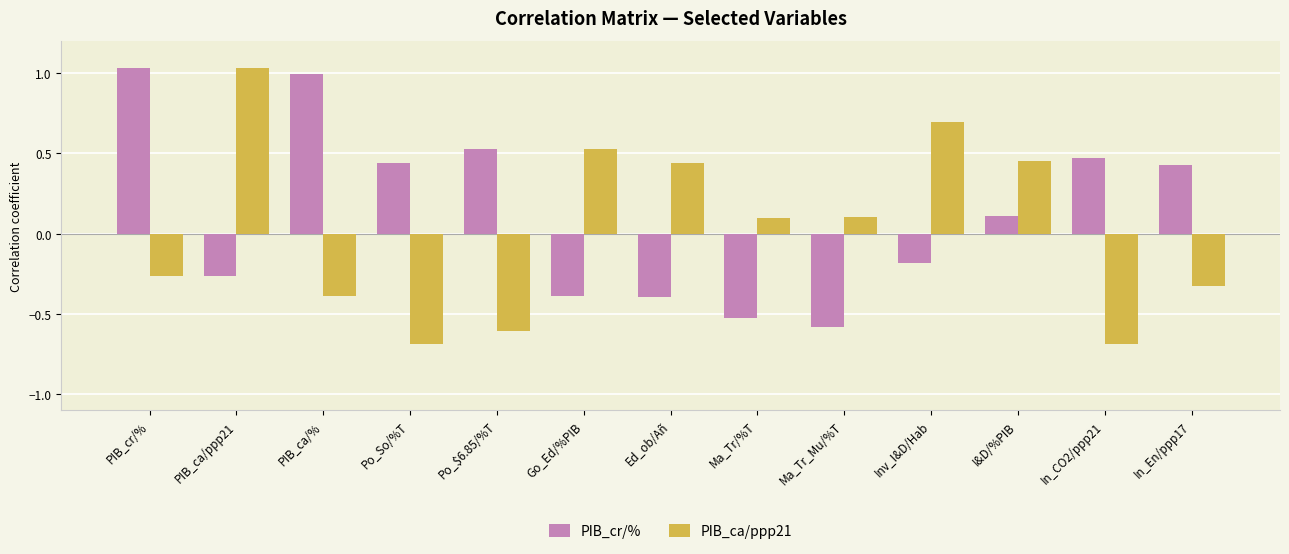

At Po_So/%T, list the series in order from largest to smallest.

PIB_cr/%, PIB_ca/ppp21